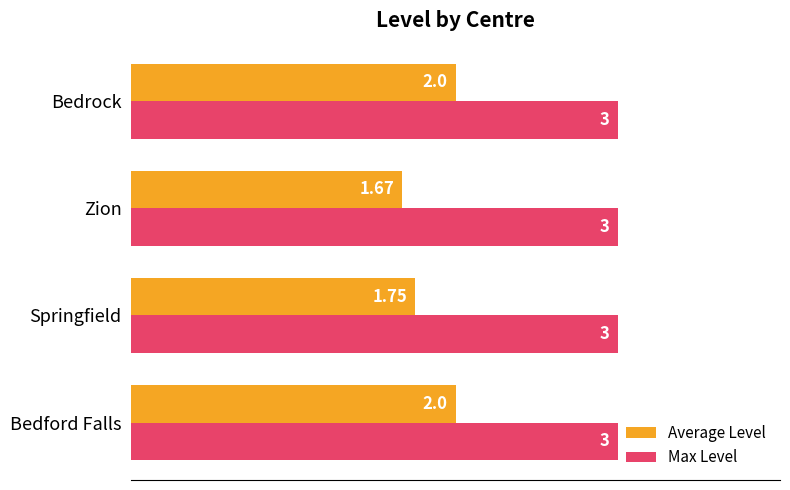

Where is Average Level nearest to the value 1?

Zion